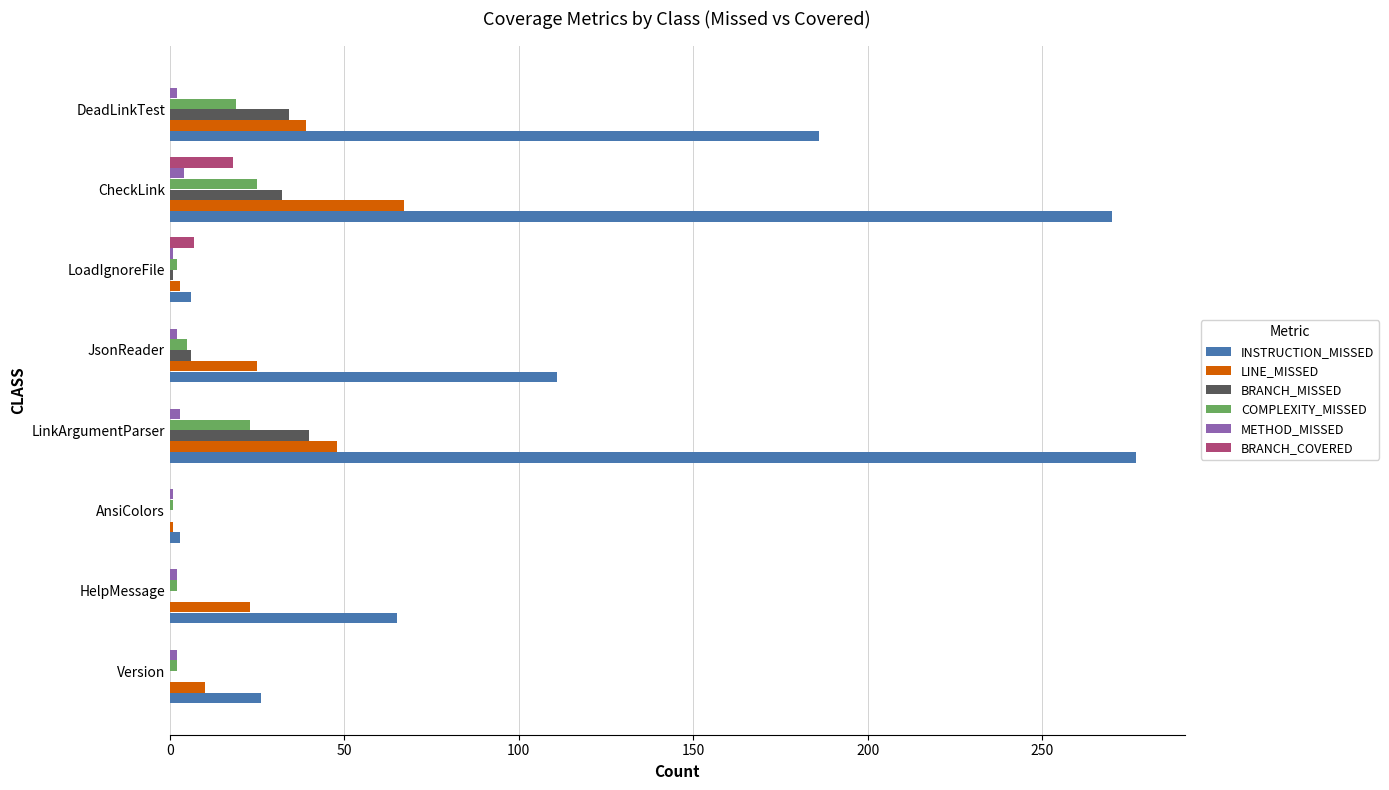

Count the number of categories in the chart.

8